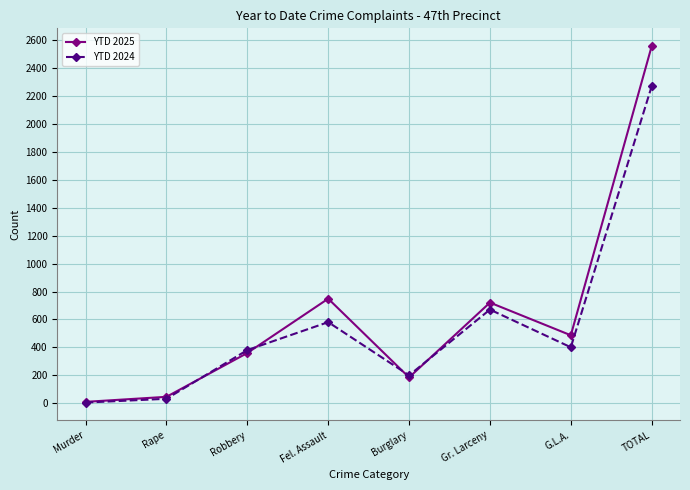

Which series has the widest spread of values?

YTD 2025